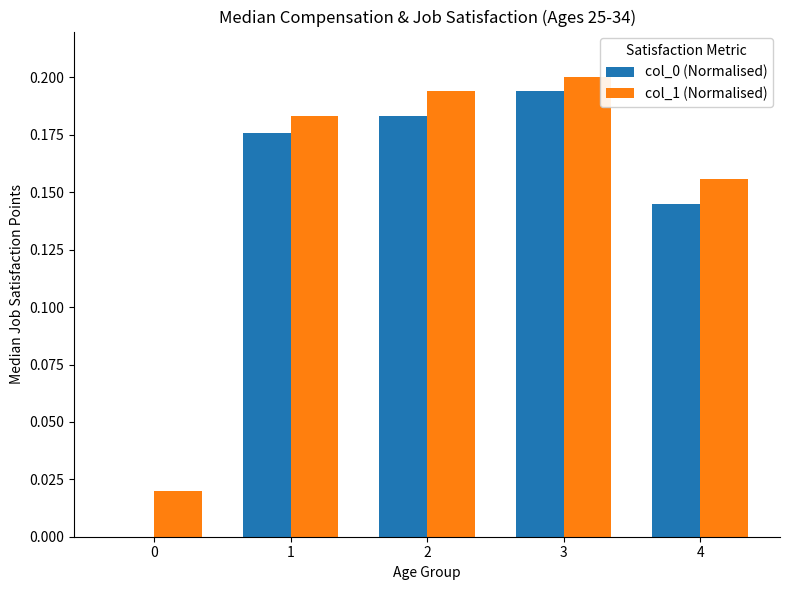

The value of col_0 (Normalised) at 2 is 0.2. True or false?

True